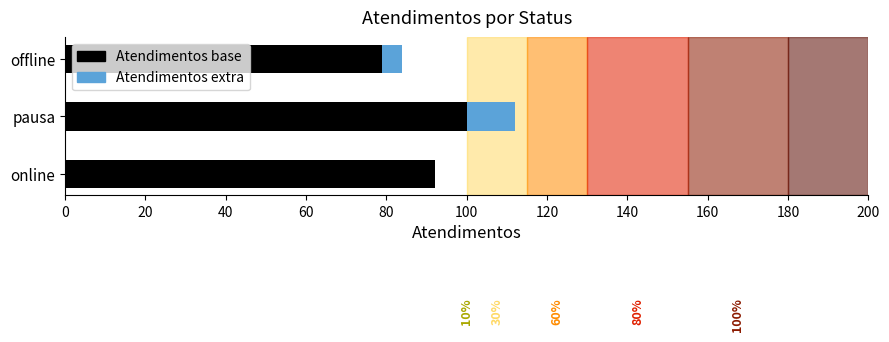

What is the total value across all series at offline?

84